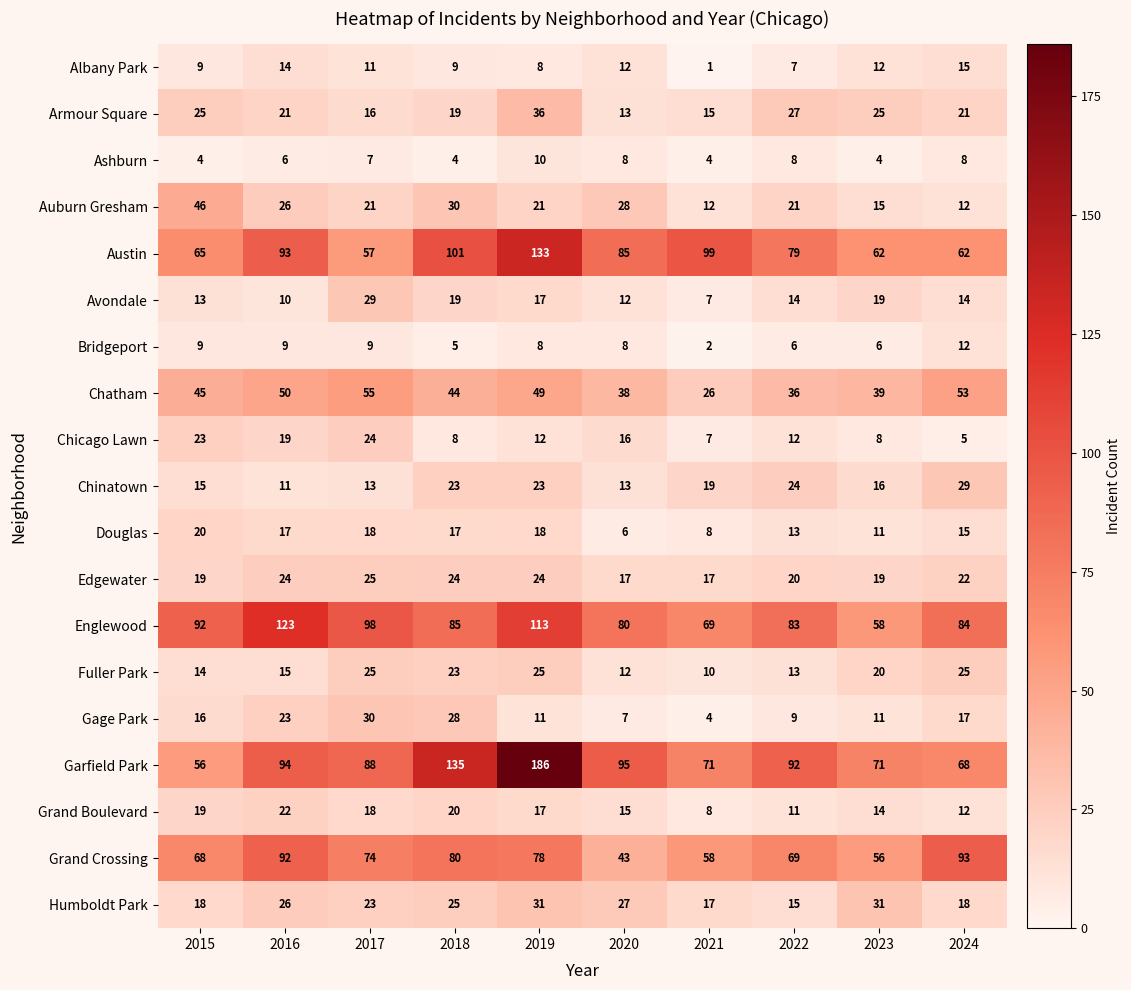

What is the average value of the Chinatown series?

19